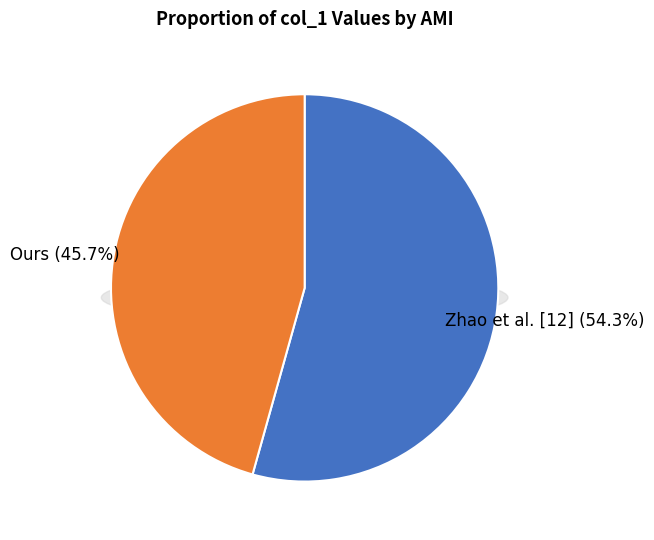

Is the sum of Ours and Zhao et al. [12] greater than half?

Yes